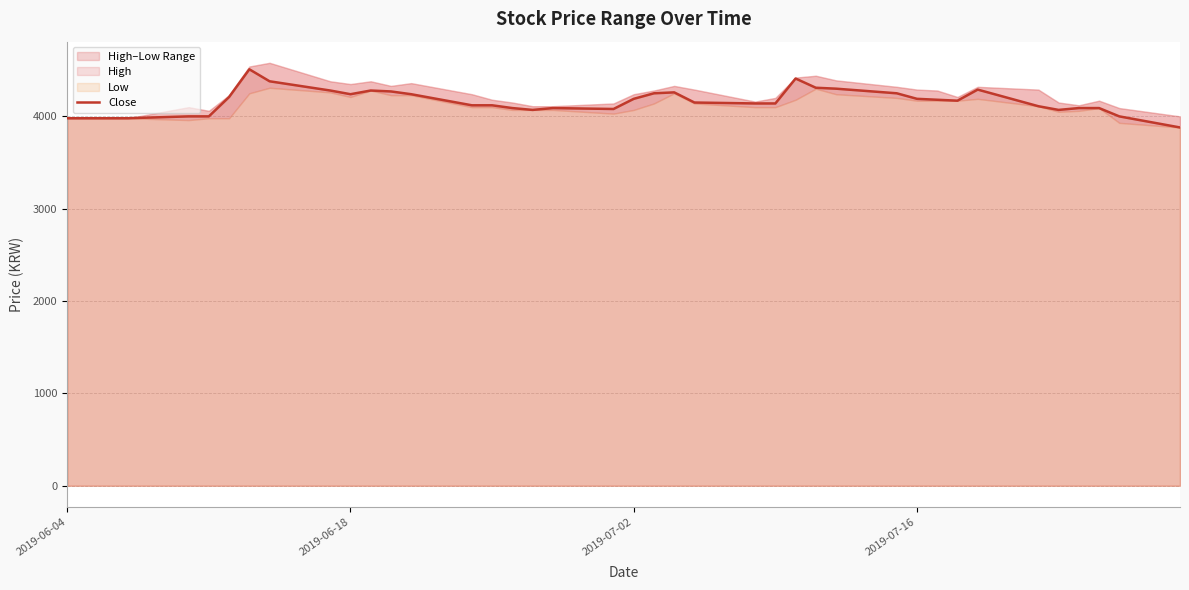

What is the lowest value of the Close series?

3880